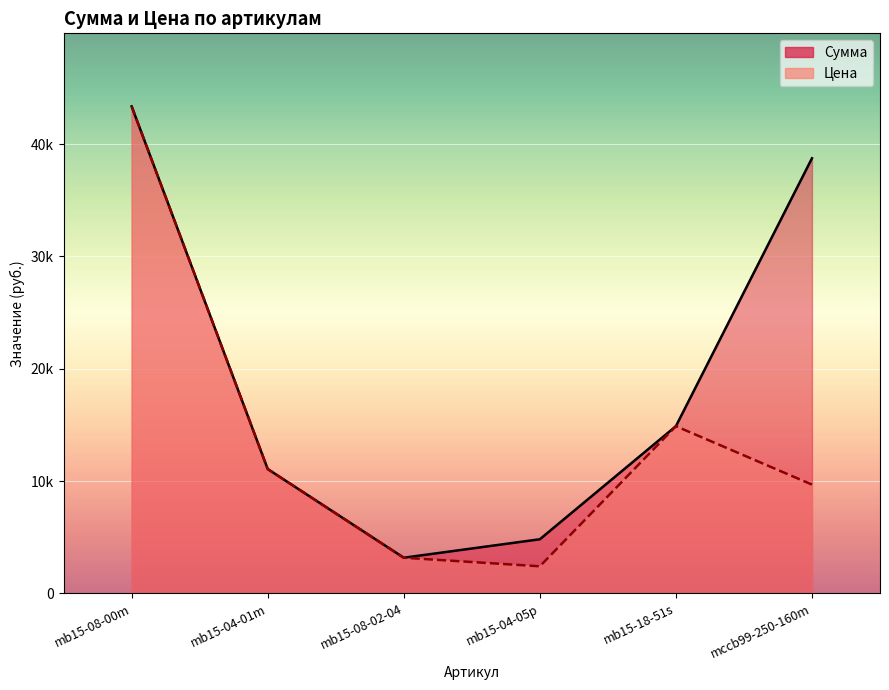

The Цена series shows 18679.7 at mb15-04-01m. True or false?

False